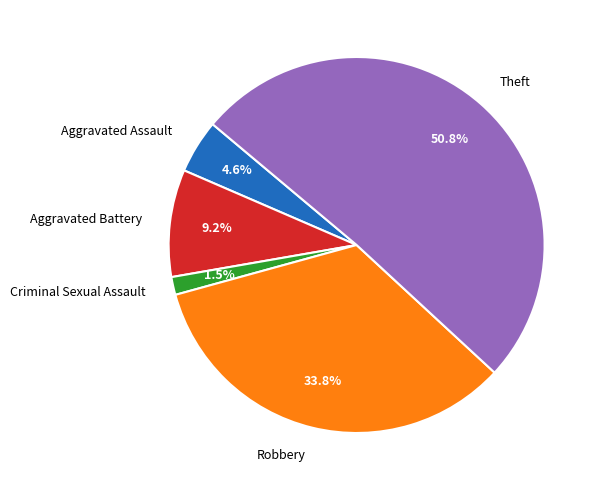

What is the ratio of the value at Aggravated Assault to the value at Aggravated Battery?

0.5